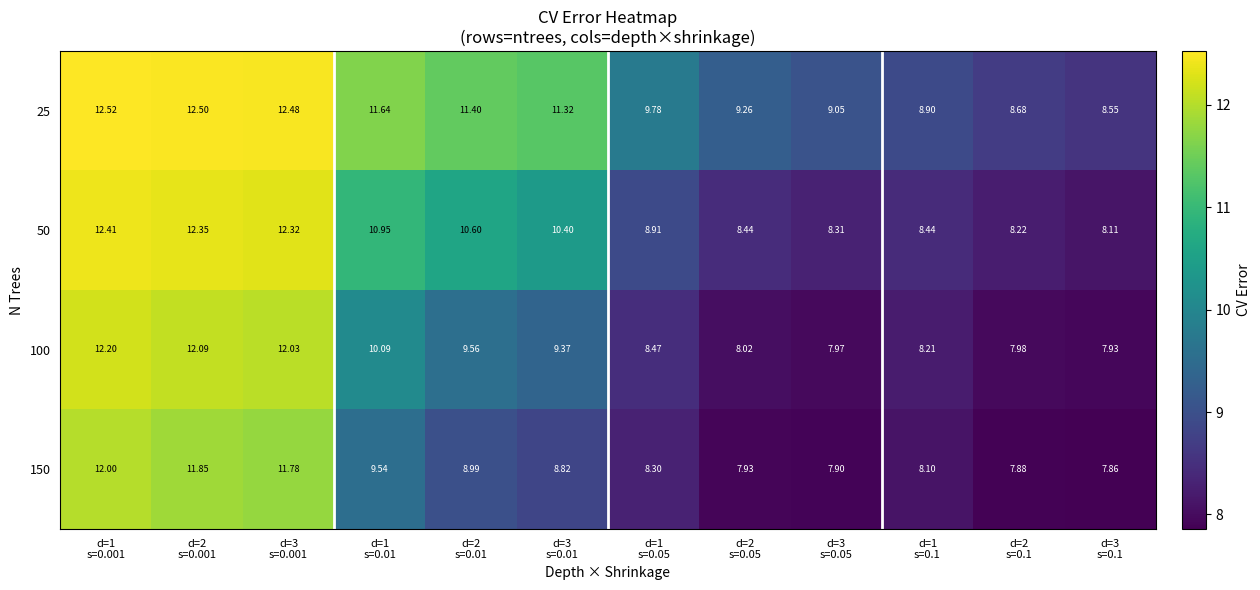

Rank the series at d=1
s=0.01 from highest to lowest value.

25, 50, 100, 150